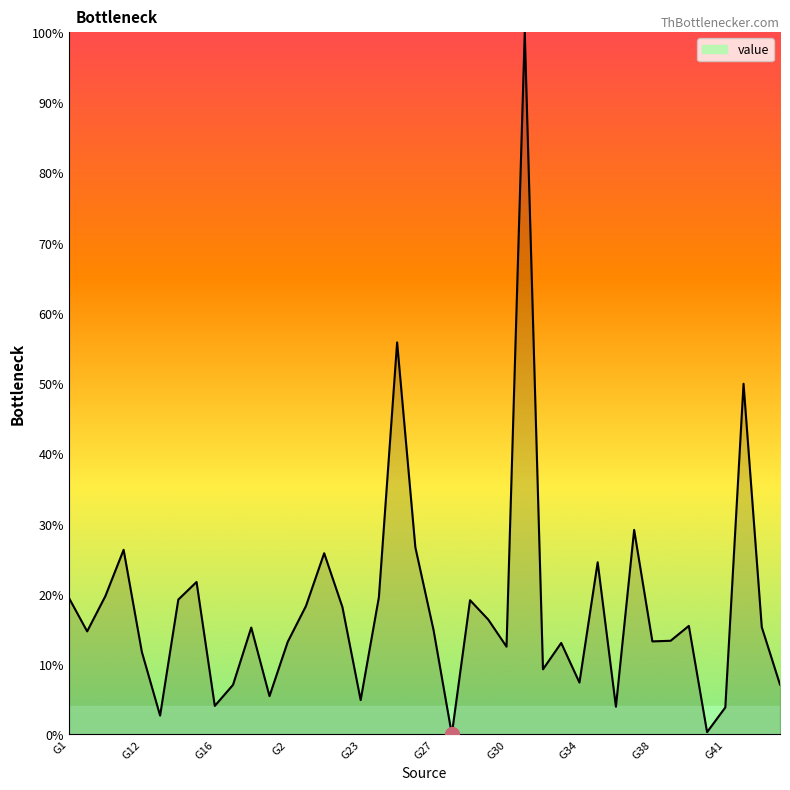

What is the difference between the second highest and minimum values?

55.8